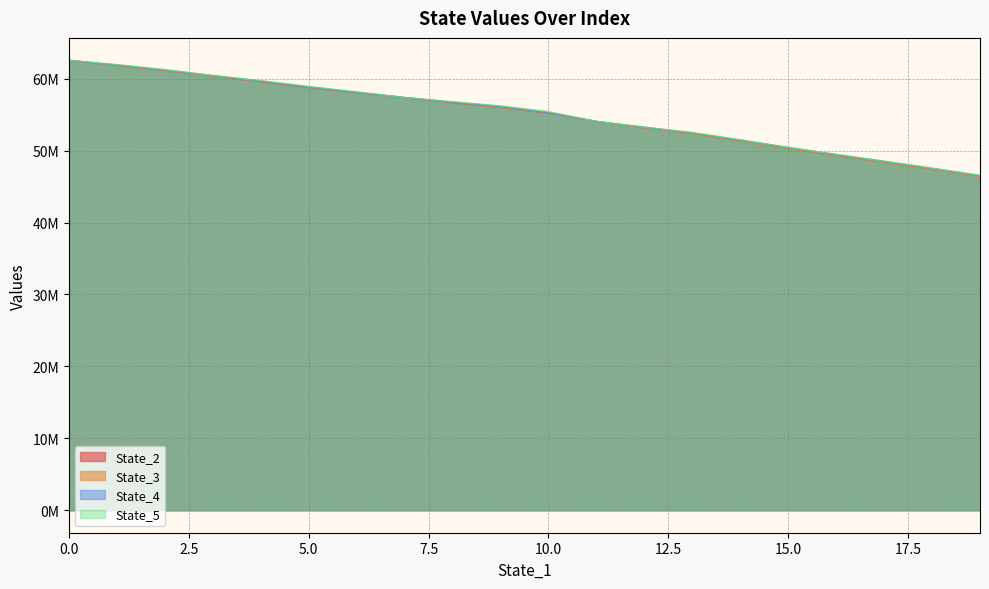

True or false: State_5 and State_2 cross at least once.

False